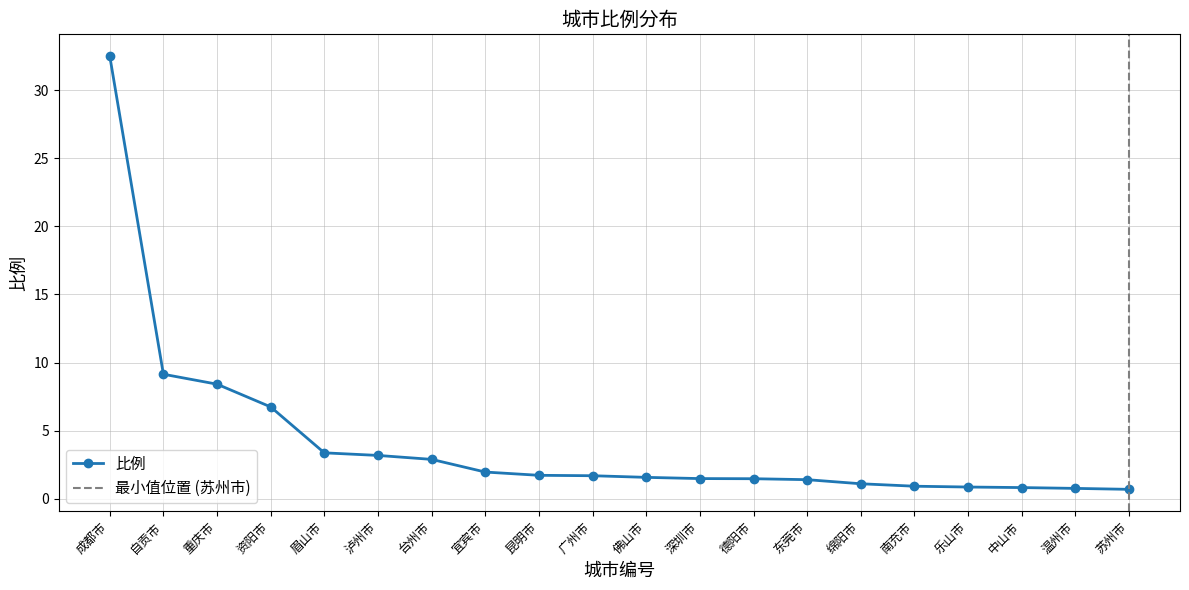

Rank the categories by value from lowest to highest.

苏州市, 温州市, 中山市, 乐山市, 南充市, 绵阳市, 东莞市, 德阳市, 深圳市, 佛山市, 广州市, 昆明市, 宜宾市, 台州市, 泸州市, 眉山市, 资阳市, 重庆市, 自贡市, 成都市